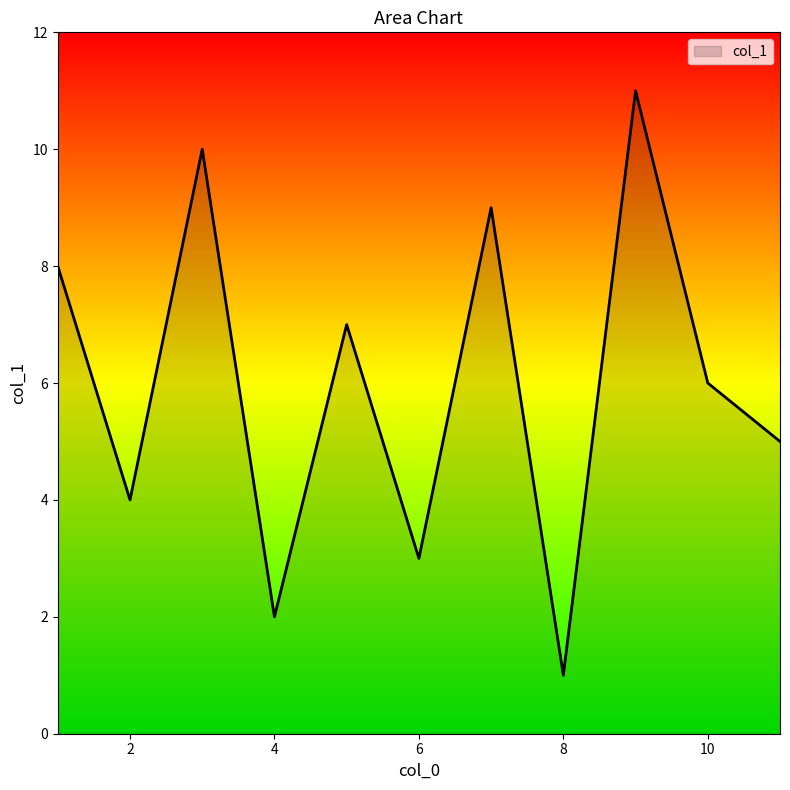

What is the difference between the maximum and minimum values?

10